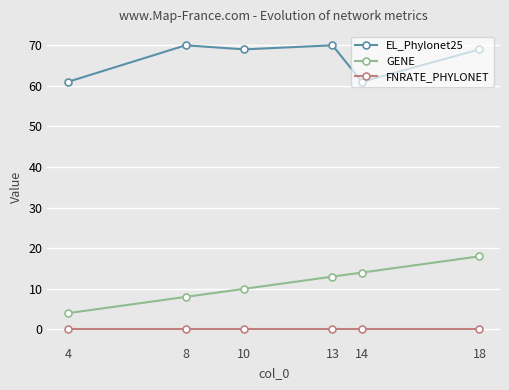

True or false: FNRATE_PHYLONET has more than 2 interior local peaks.

False